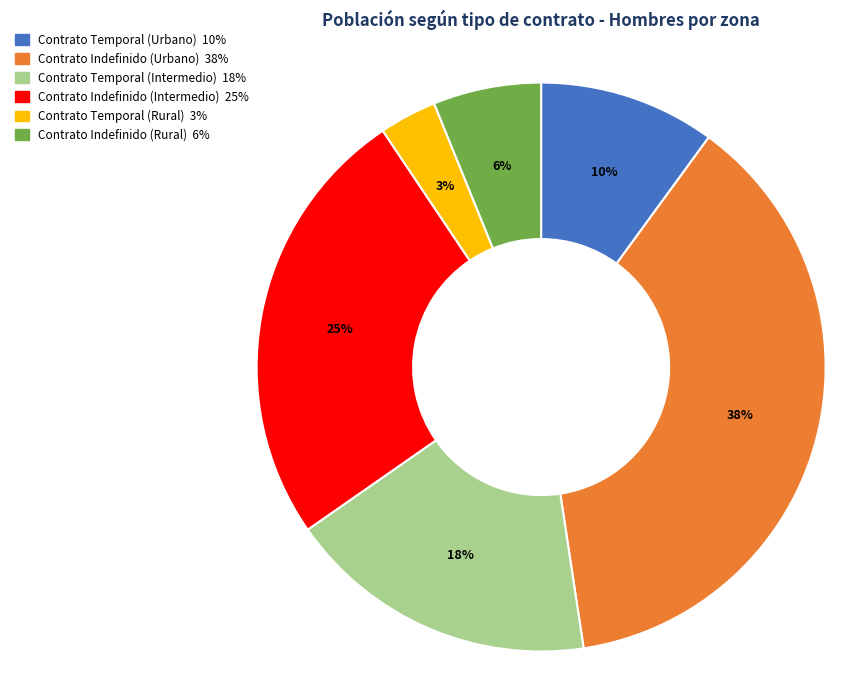

Combined, do Contrato Indefinido (Intermedio) and Contrato Temporal (Rural) account for over 50%?

No